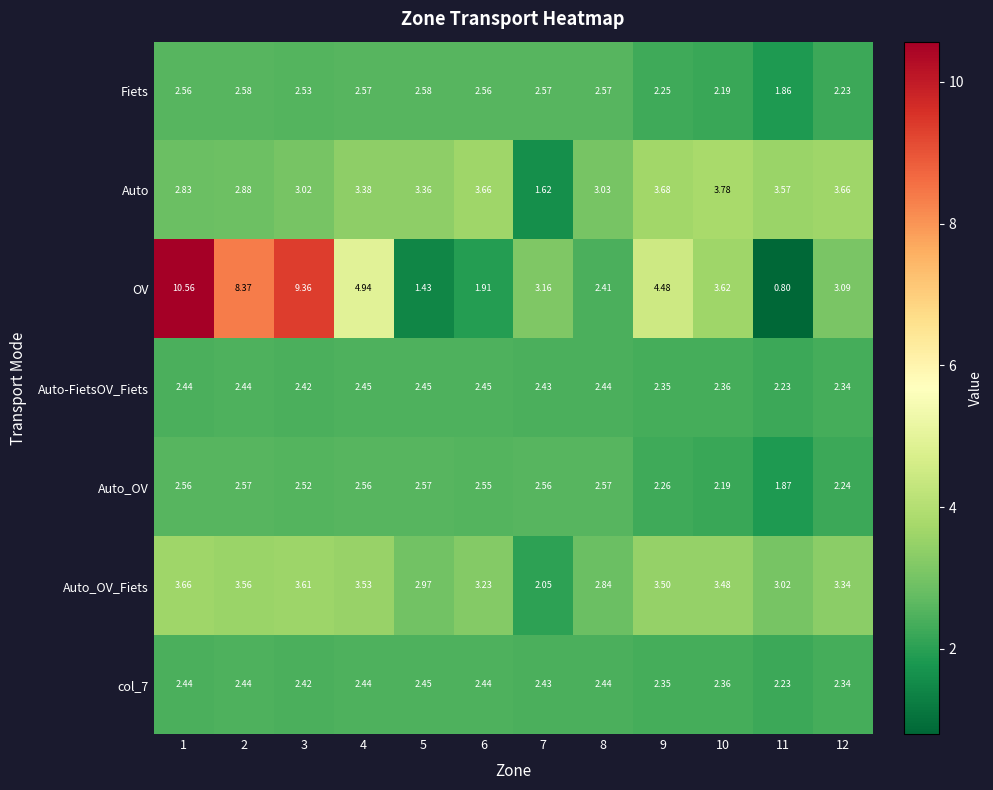

Which series has the largest total across all categories?

OV